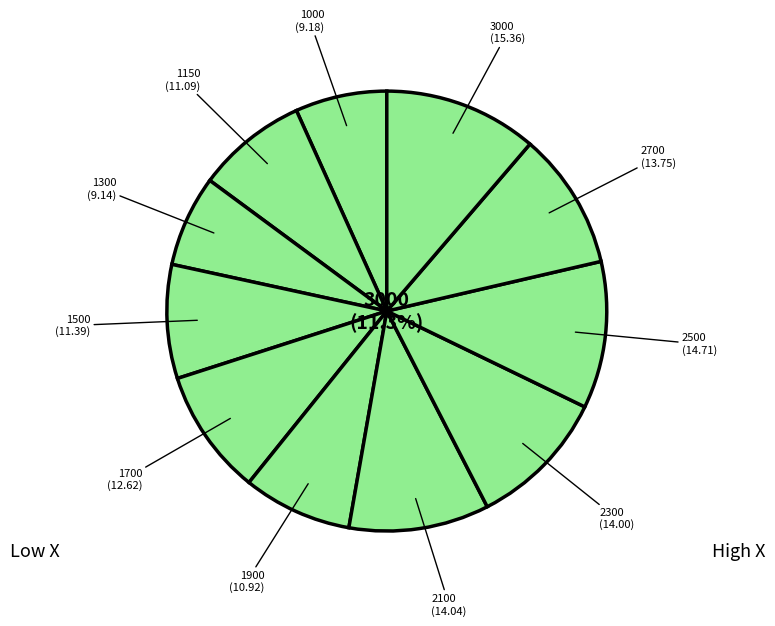

Approximately how many times larger is the value at 1500 compared to 1150?

1.0